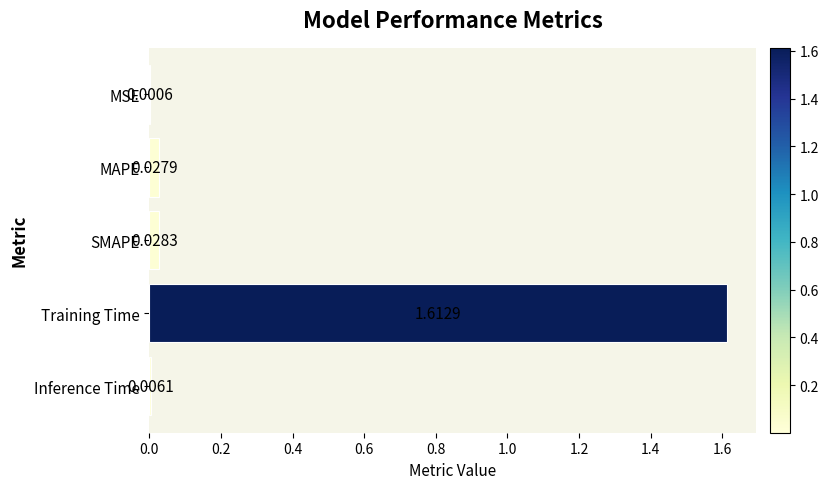

What is the sum of all values?

1.7